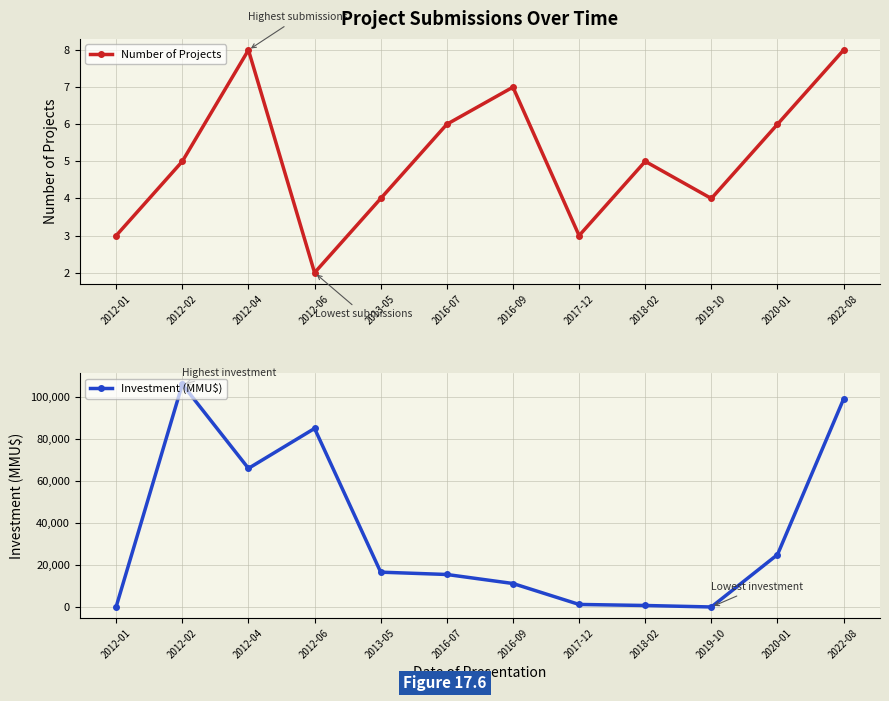

Is this an area chart (filled region under the line)?

No